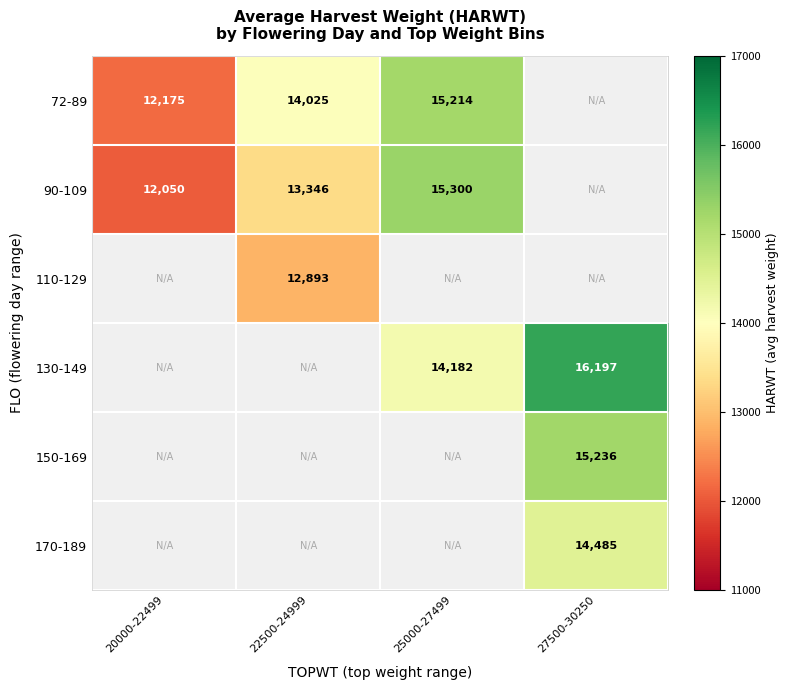

At how many categories does at least one series exceed 14965?

2